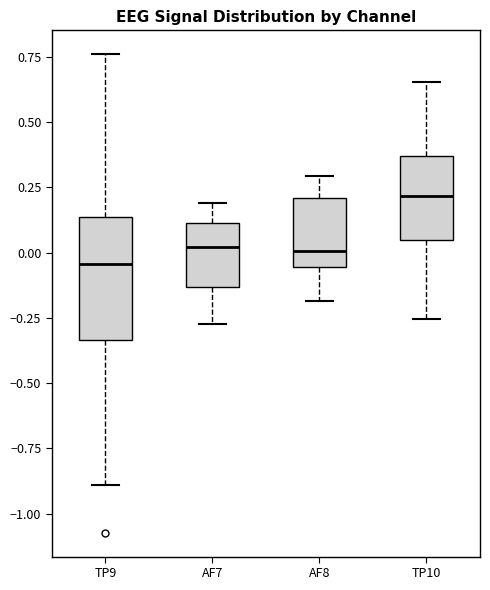

Which box is the tallest, from its lower edge to its upper edge?

TP9